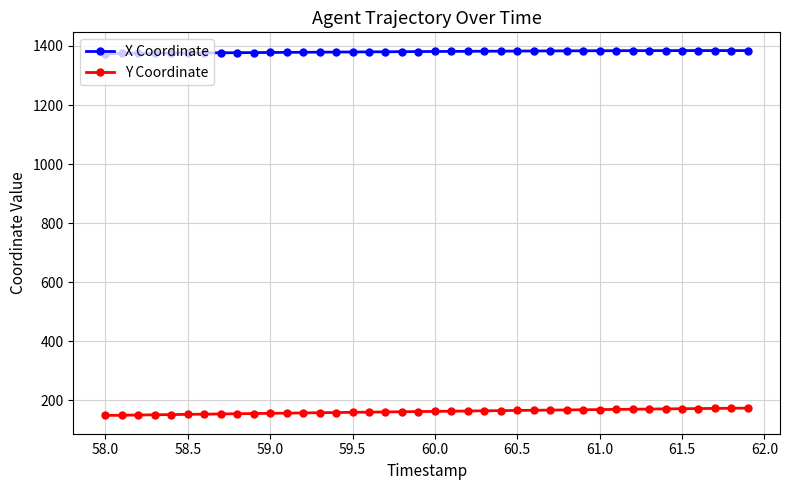

What is the value of the Y Coordinate point at the 16th from the left?

159.0